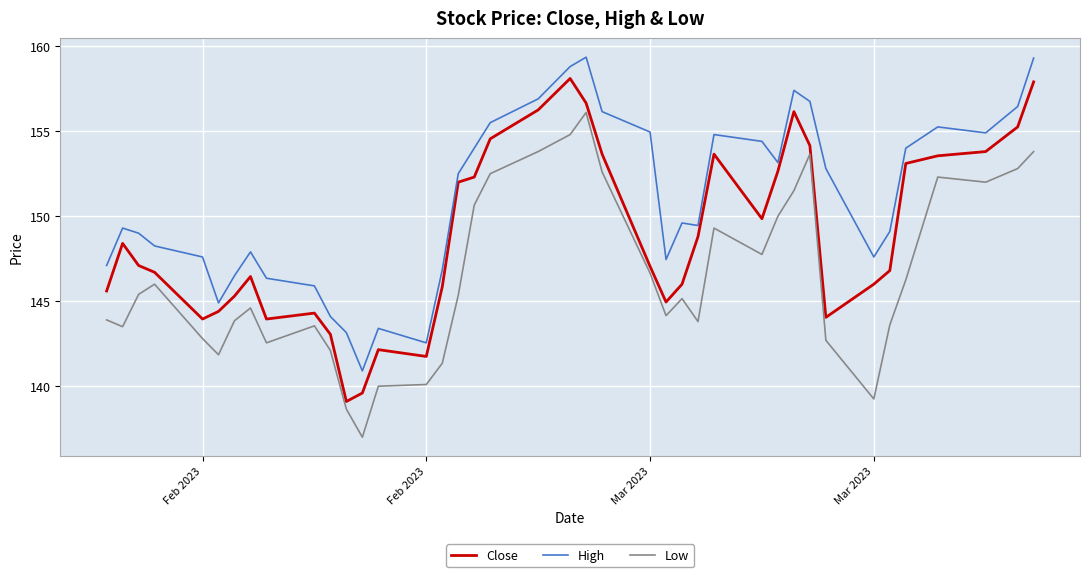

What is the average value of the High series?

150.9